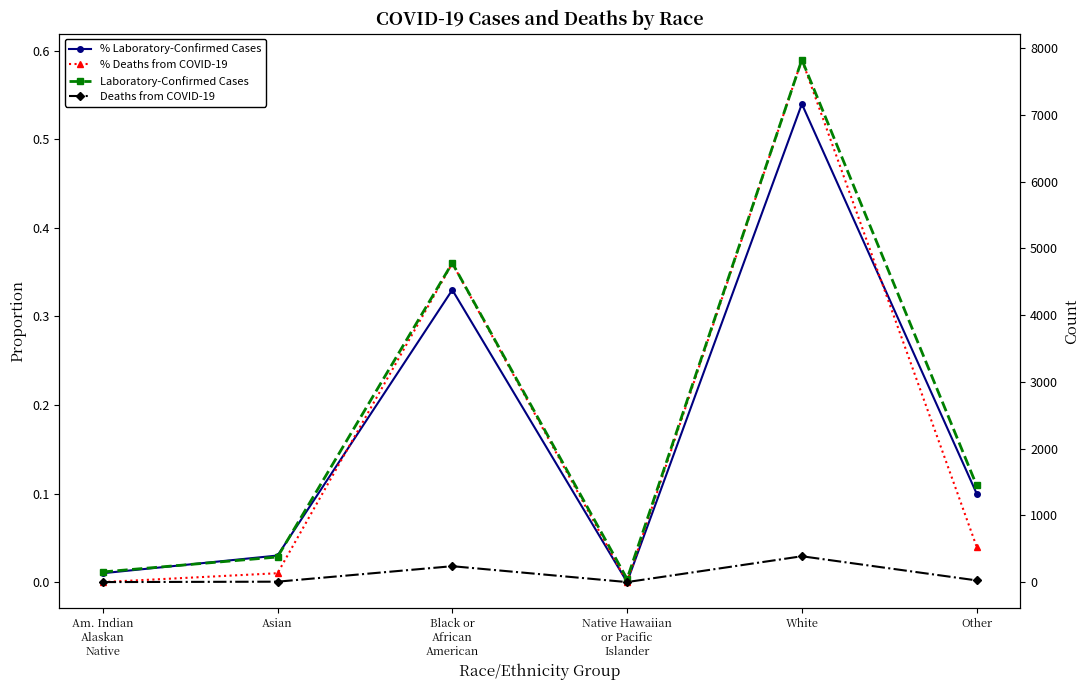

Rank the series by their maximum value, from highest to lowest.

Laboratory-Confirmed Cases, Deaths from COVID-19, % Deaths from COVID-19, % Laboratory-Confirmed Cases